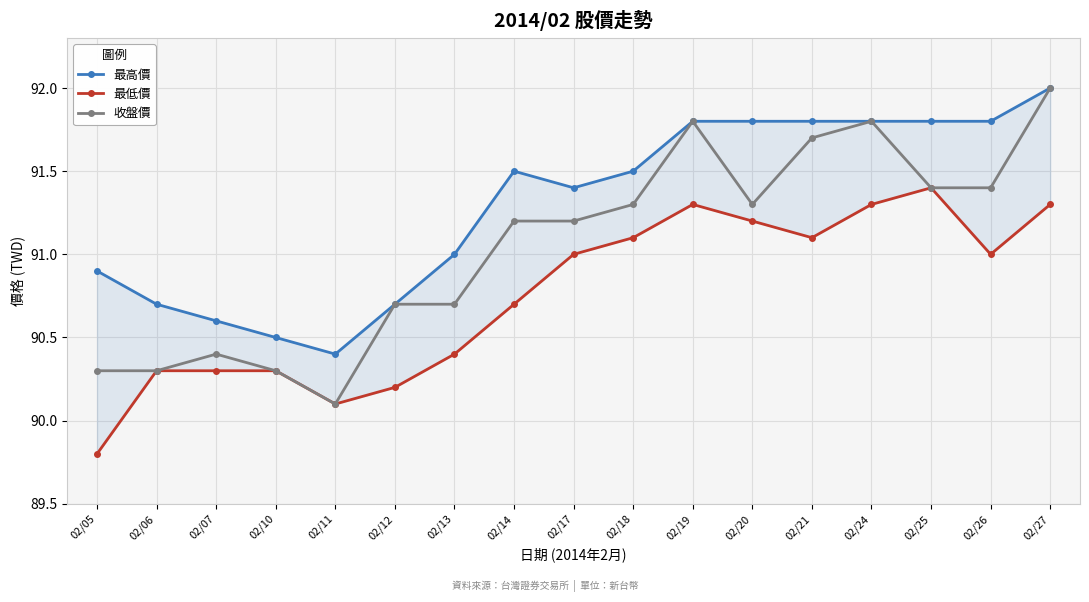

At which category does the chart reach its minimum across all series?

02/05